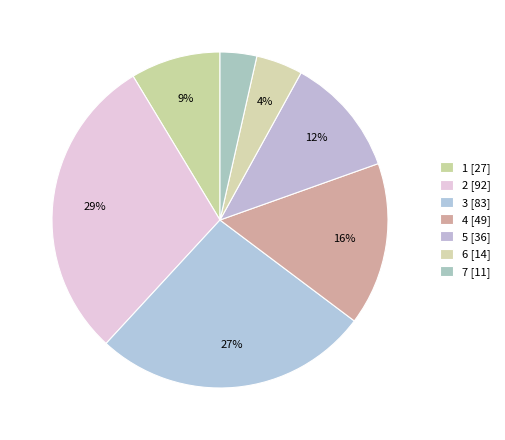

To the nearest percent, what percentage of the pie is 6?

4%